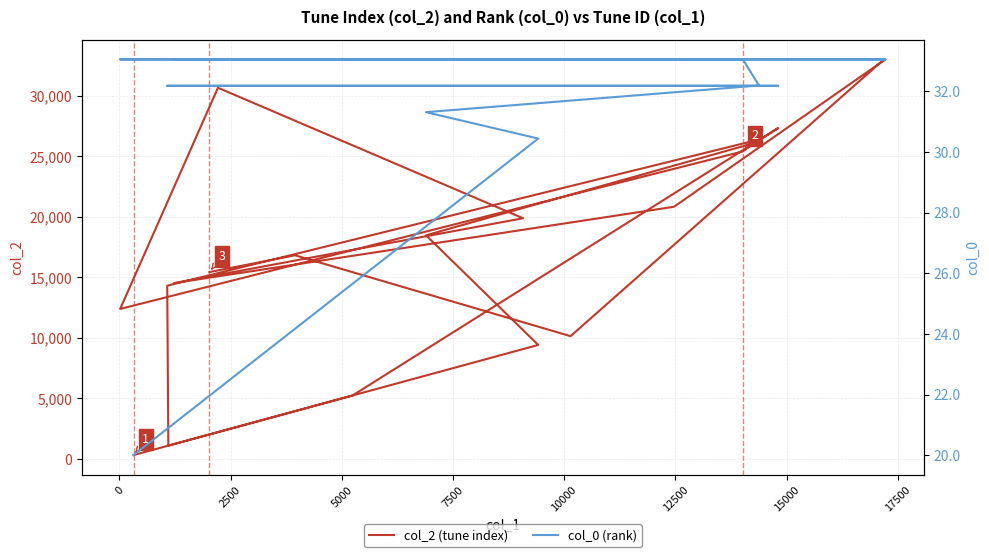

Reading left to right, list all the values displayed in this chart.

col_2 (tune index): 319.0	9416.0	18475.0	26115.0	27331.0	5243.0	1102.0	14312.0	26379.0	25398.0	12390.0	30657.0	19879.0	14526.0	20828.0	32996.0	32696.0	10143.0	16820.0	15434.0
col_0 (rank): 20.0	30.4	31.3	32.2	32.2	32.2	32.2	32.2	32.2	33.1	33.1	33.1	33.1	33.1	33.1	33.1	33.1	33.1	33.1	33.1